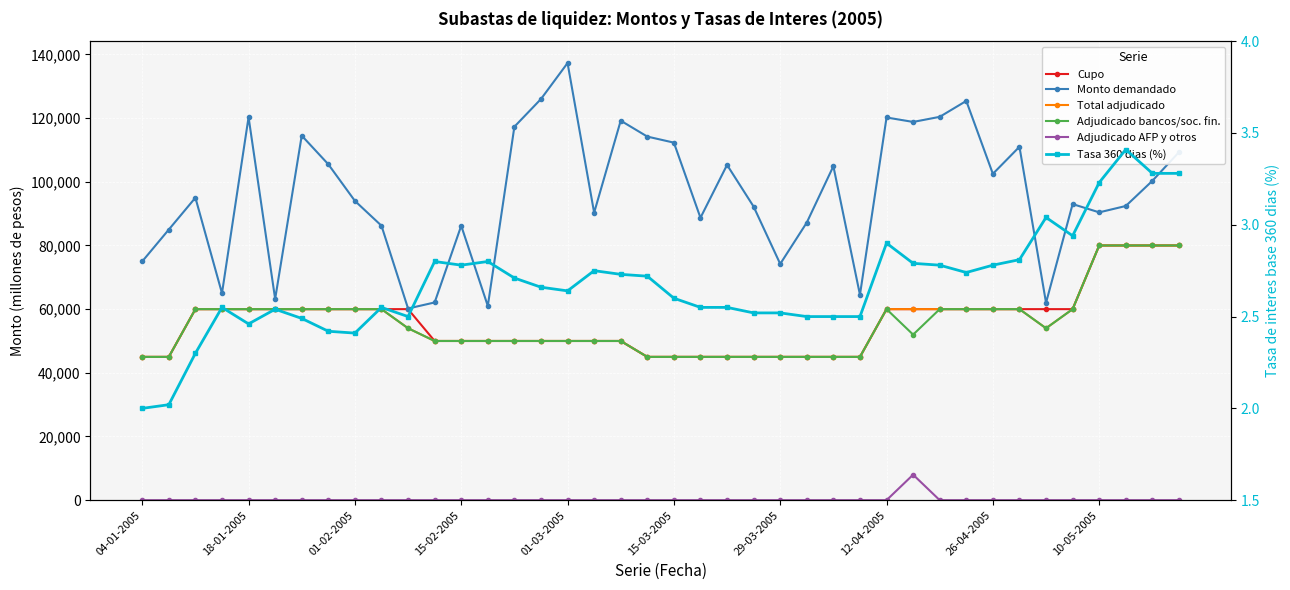

How many data points in Tasas de interes base 360 dias (porcentaje) are above 2?

39